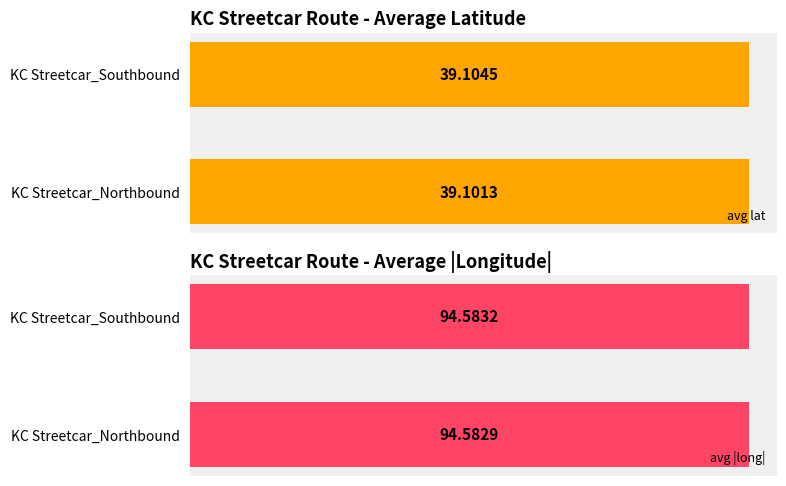

List the series in order of their peak value, lowest first.

avg lat, avg |long|